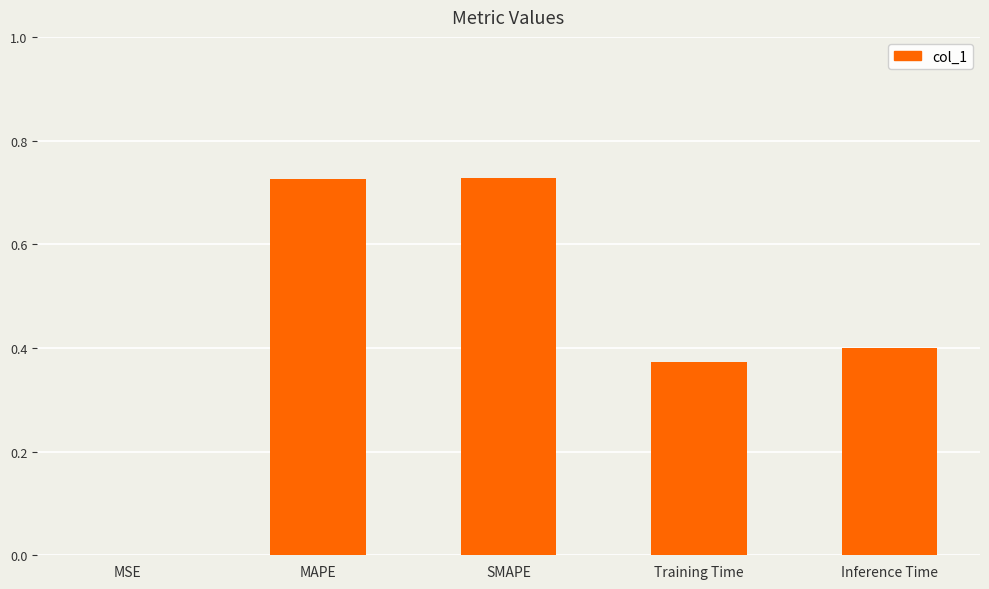

Between Training Time and MAPE, which is larger?

MAPE